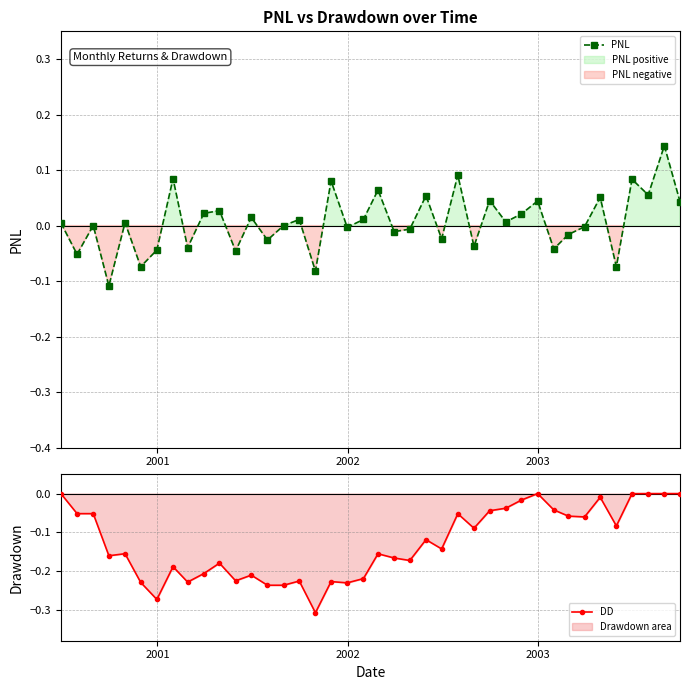

What is the difference between the maximum and minimum values in the DD series?

0.3